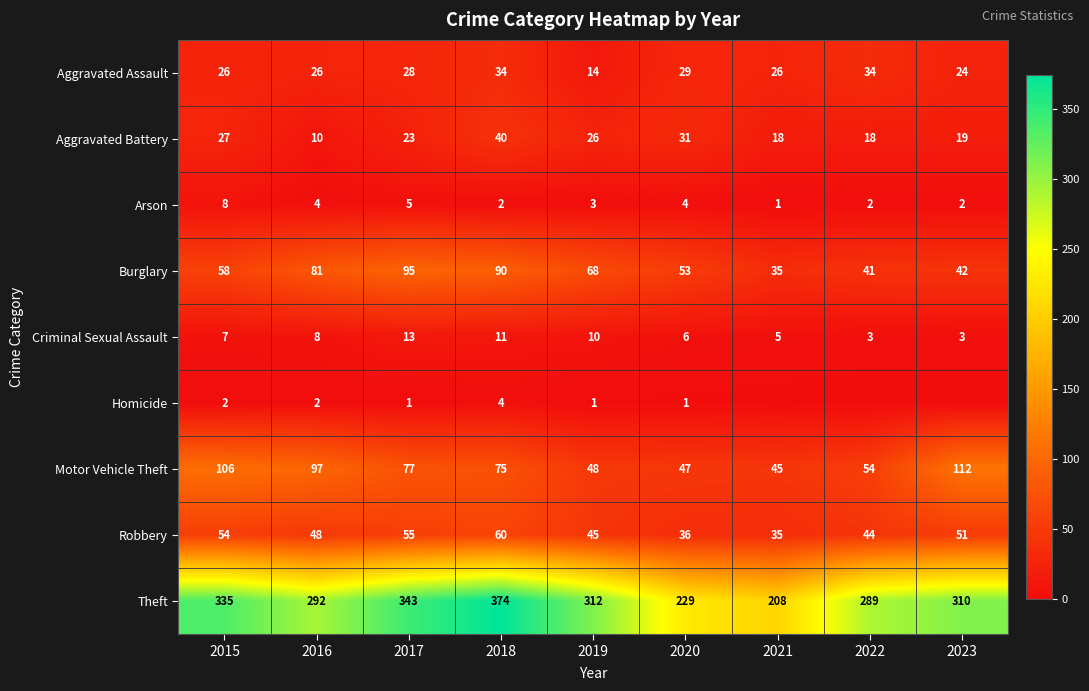

Is it true that Robbery equals 17 at 2015?

False